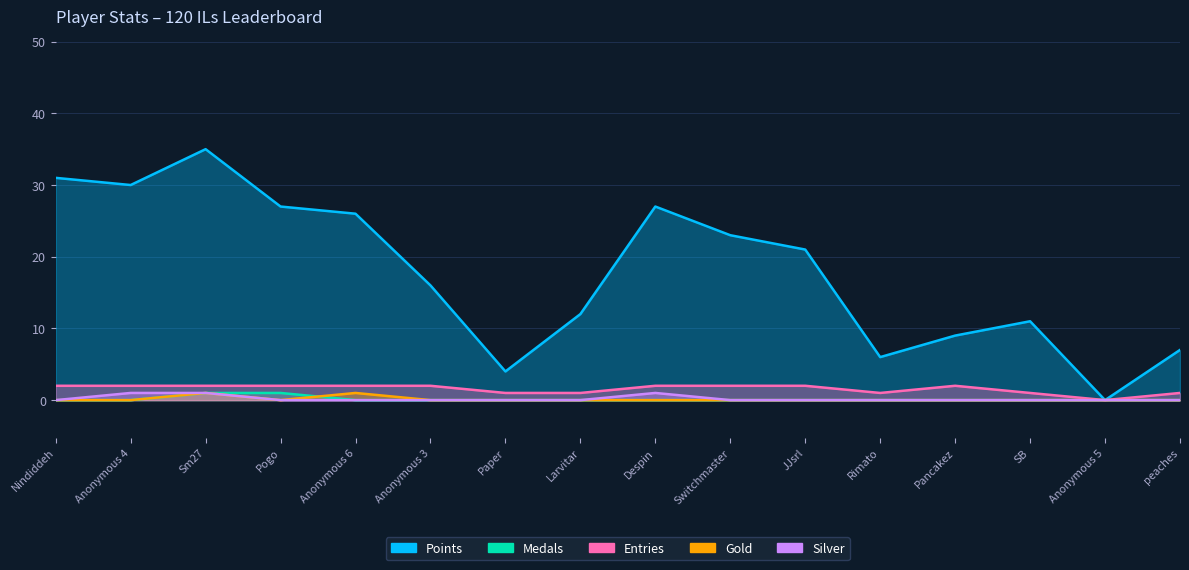

Does the chart display data point markers on the line(s)?

No